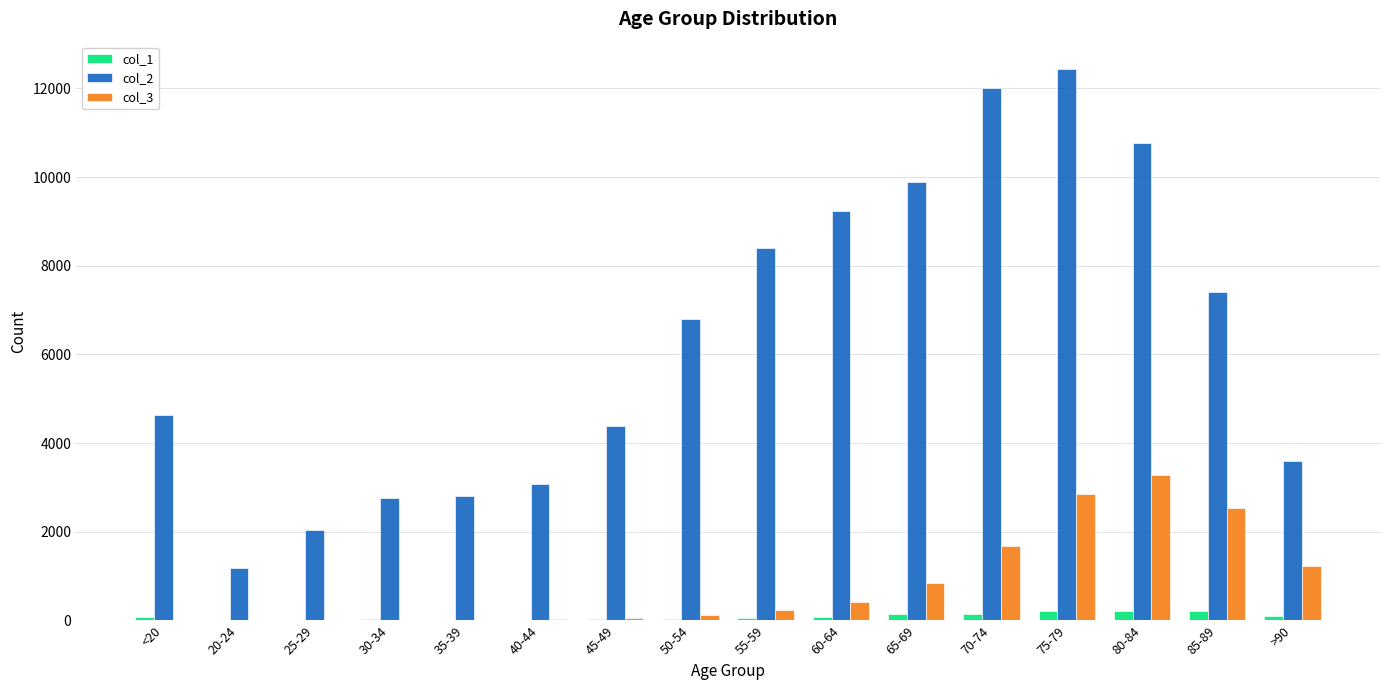

Count the number of data series in this chart.

3